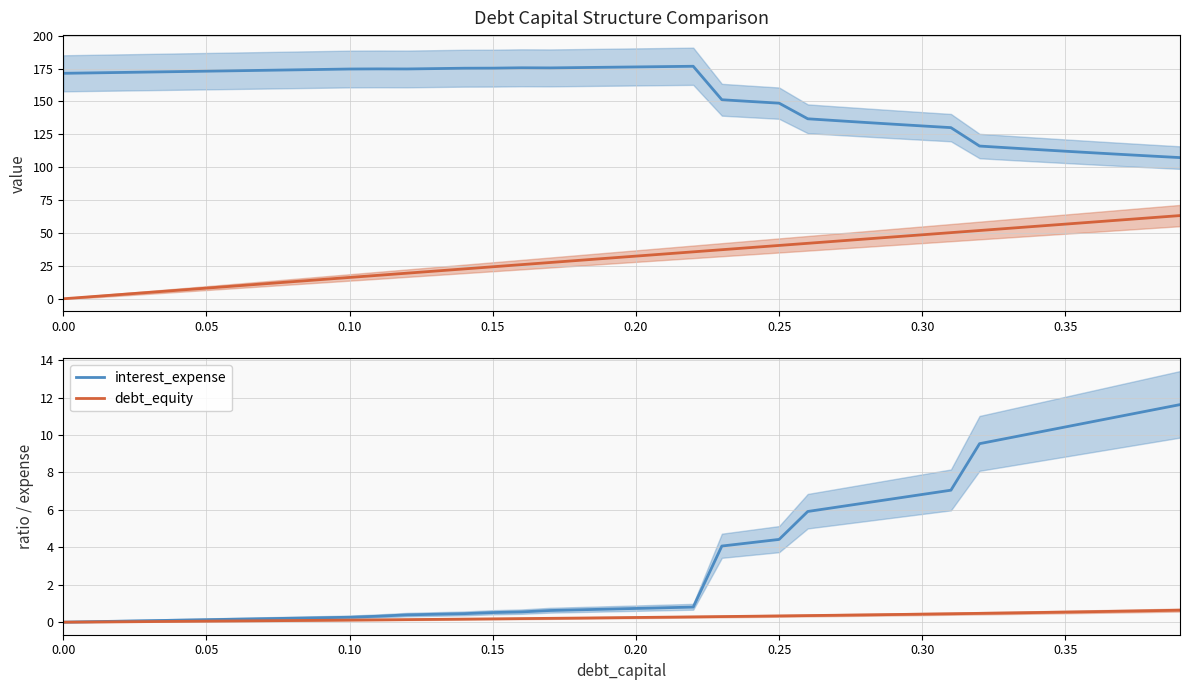

How many lines are shown in the chart?

4